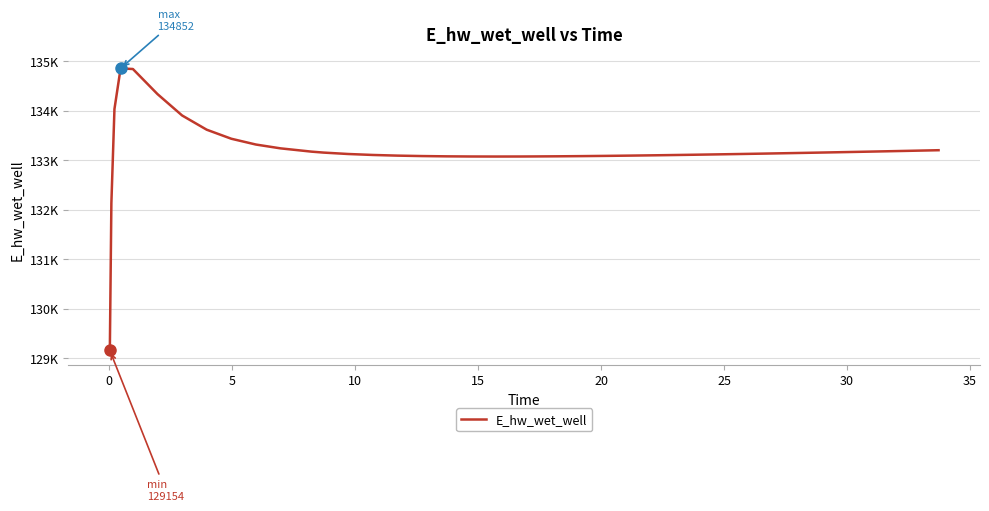

Is this an area chart (filled region under the line)?

No